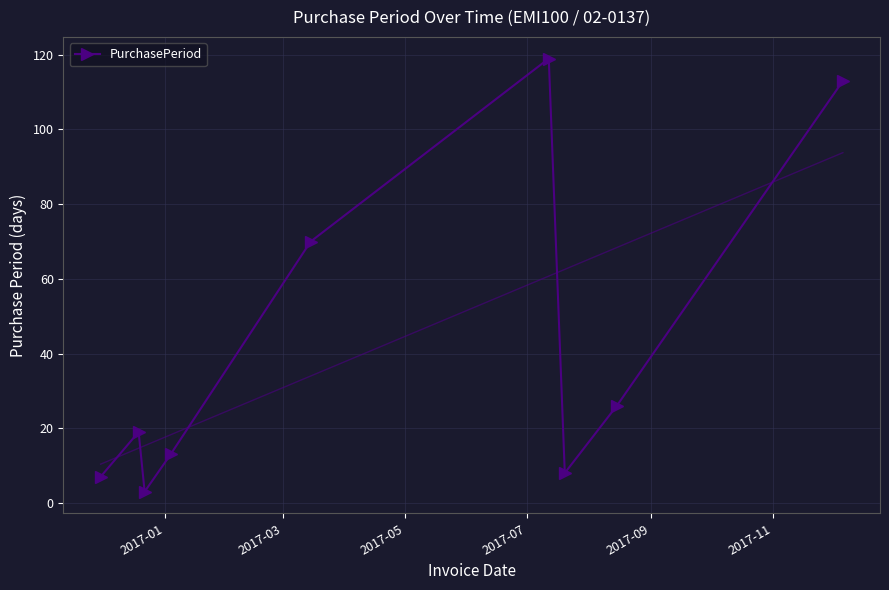

In PurchasePeriod, how many points are higher than both neighbors (excluding endpoints)?

2